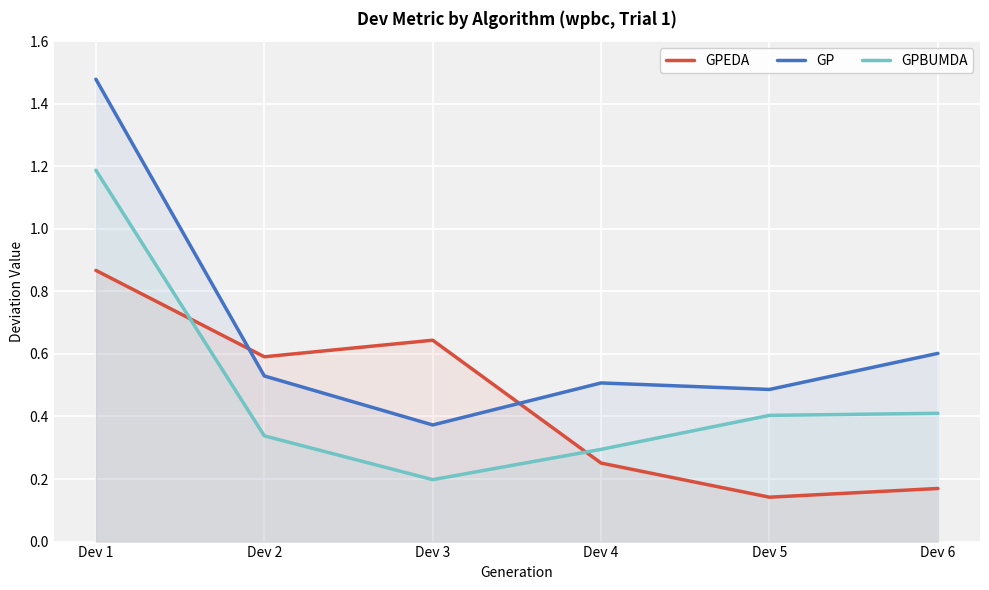

What is the difference between the maximum and minimum values in the GPBUMDA series?

1.0